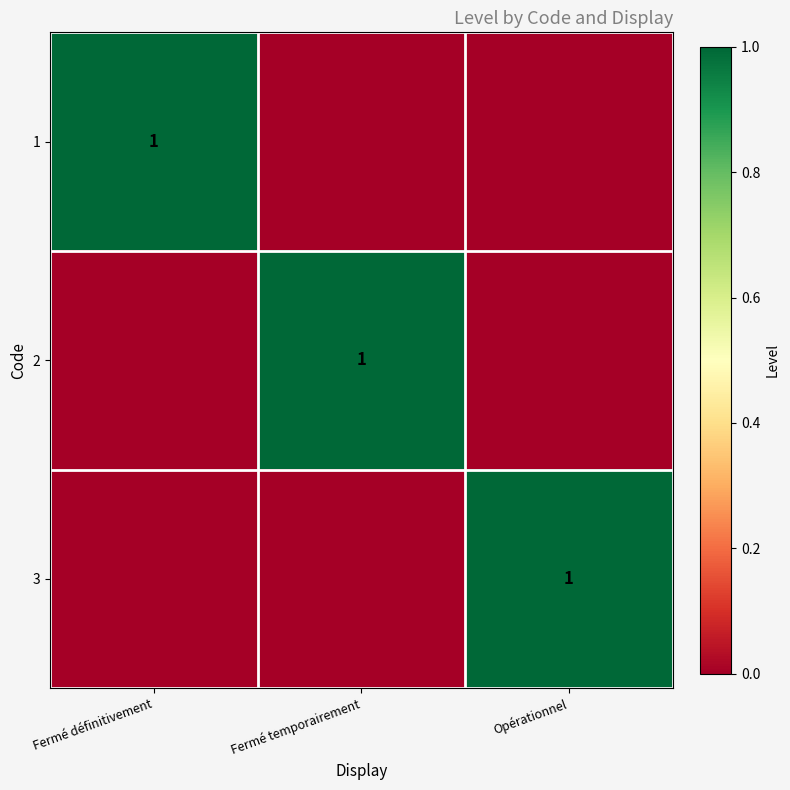

Is it true that 2 equals 1 at Fermé temporairement?

True